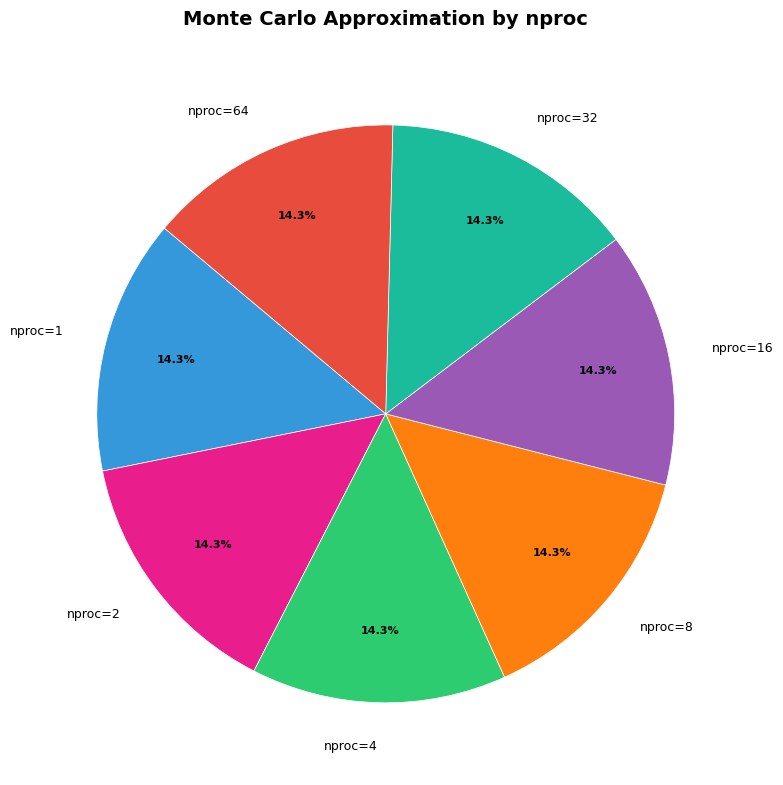

What portion of the pie excludes nproc=32?

85.7%